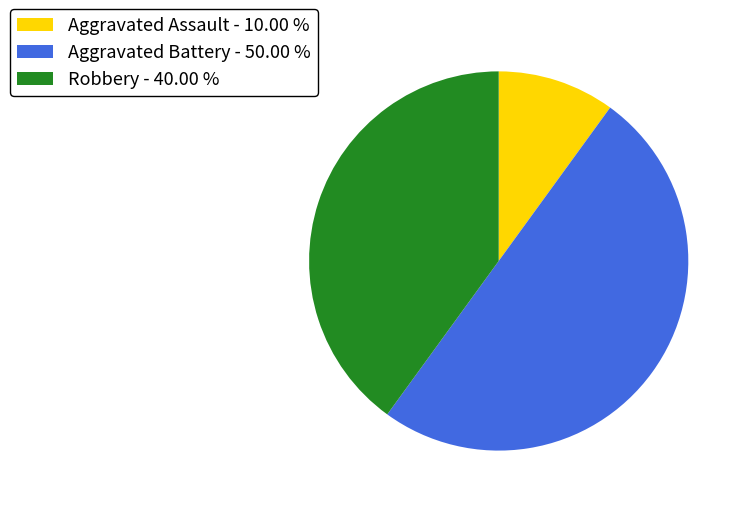

Count the number of slices in the pie.

3